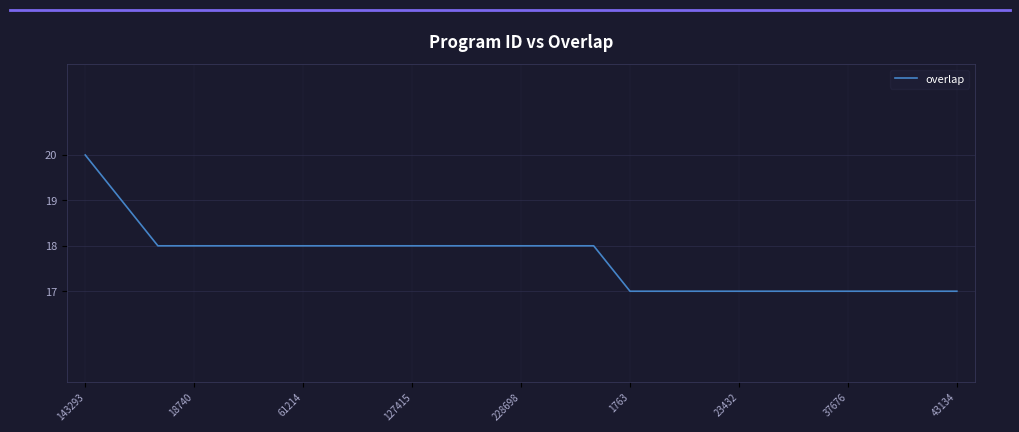

What is the minimum value shown in the chart?

17